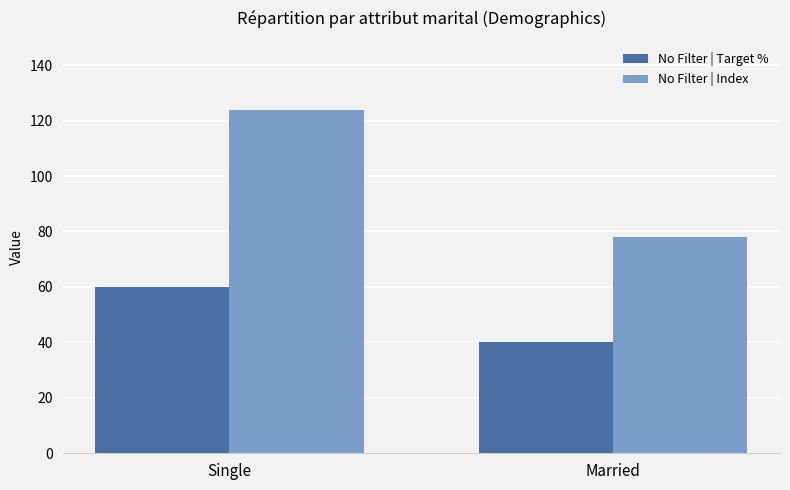

Count the No Filter | Target % values in the range 40 to 60.

2